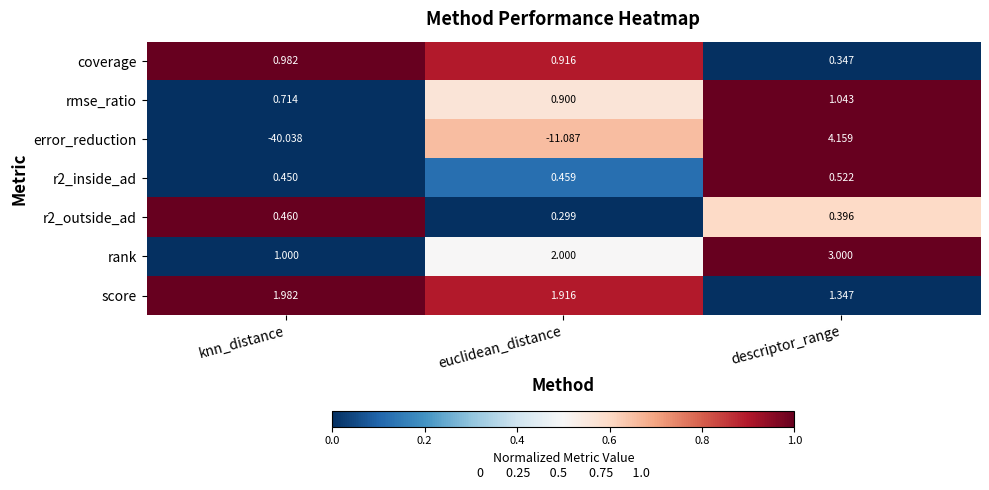

At which label does error_reduction first exceed -11?

descriptor_range